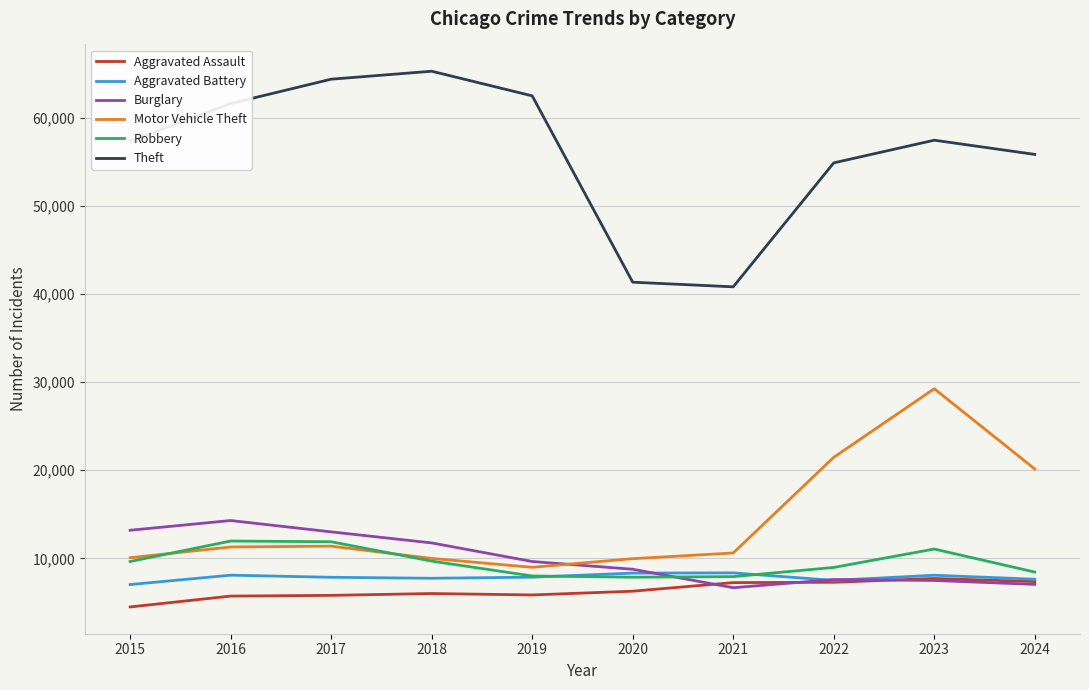

Is the value of Theft at 2022 greater than the value of Robbery at 2020?

Yes